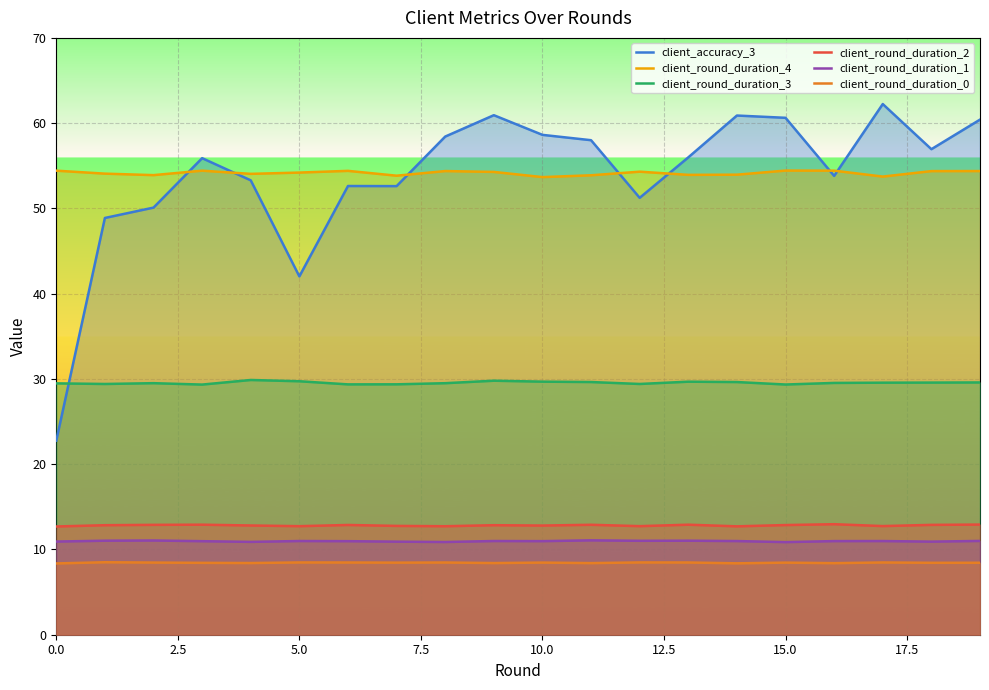

True or false: client_round_duration_2 has a value of 12.7 at 0.0.

True